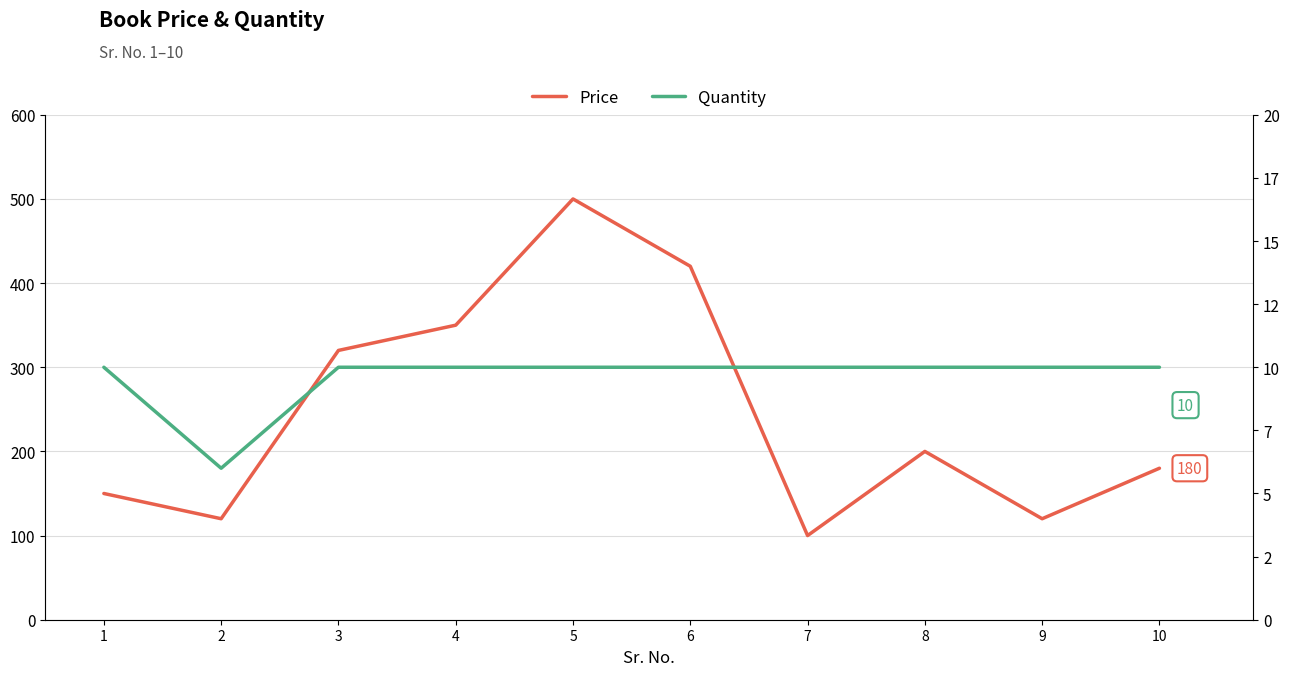

What value does the Price series have at 4?

350